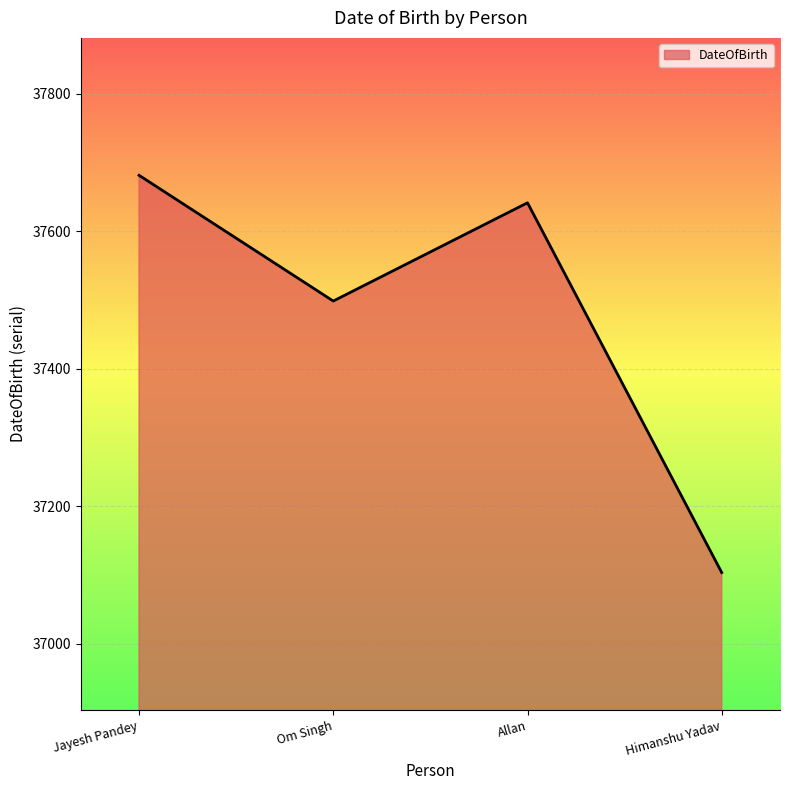

Rank the categories by value from highest to lowest.

Jayesh Pandey, Allan, Om Singh, Himanshu Yadav